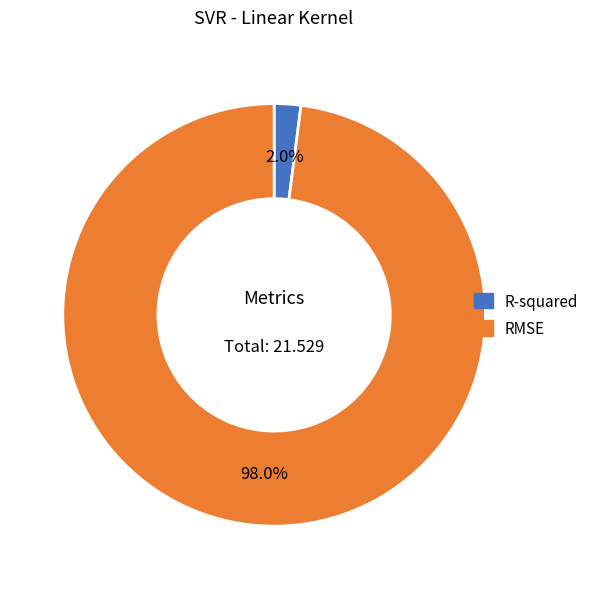

What portion of the pie excludes R-squared?

98.0%